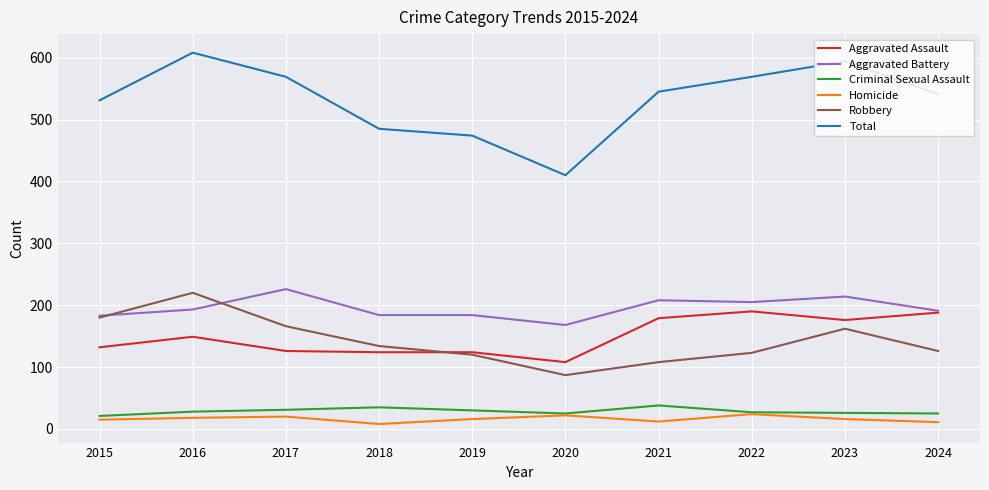

Which series changed the most between 2016 and 2020?

Total